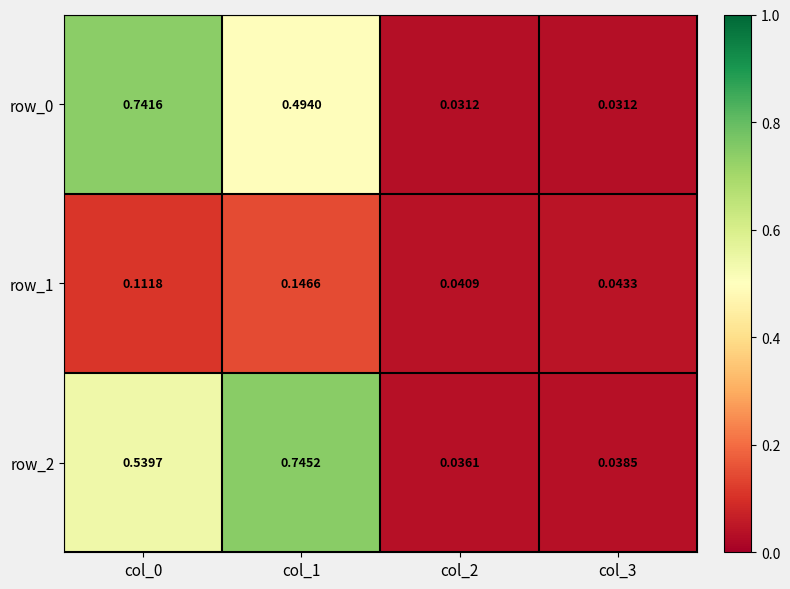

Where is row_1 nearest to the value 0?

col_2